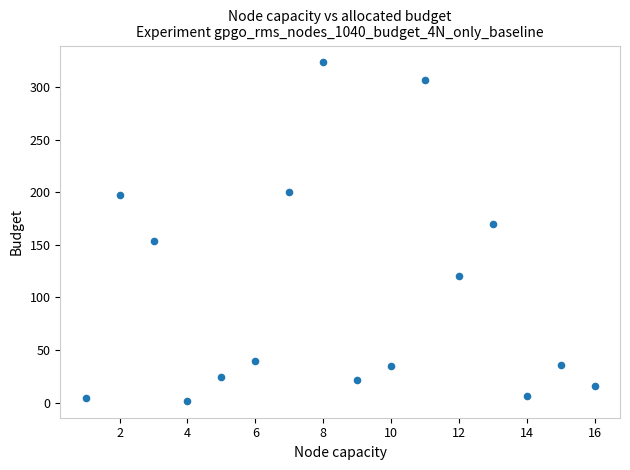

What is the range of X values (max minus min)?

15.0